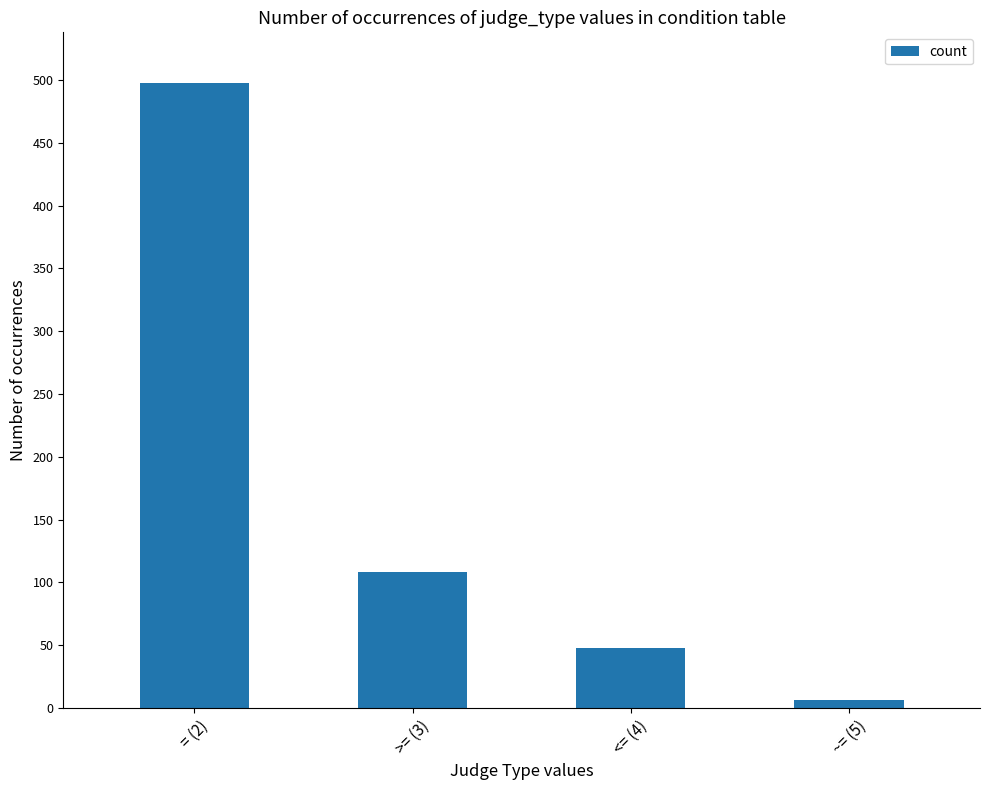

What is the sum of the values at ~= (5) and <= (4)?

54